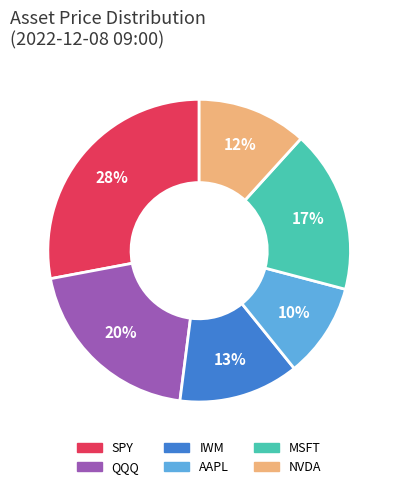

Is there a majority slice in this chart?

No